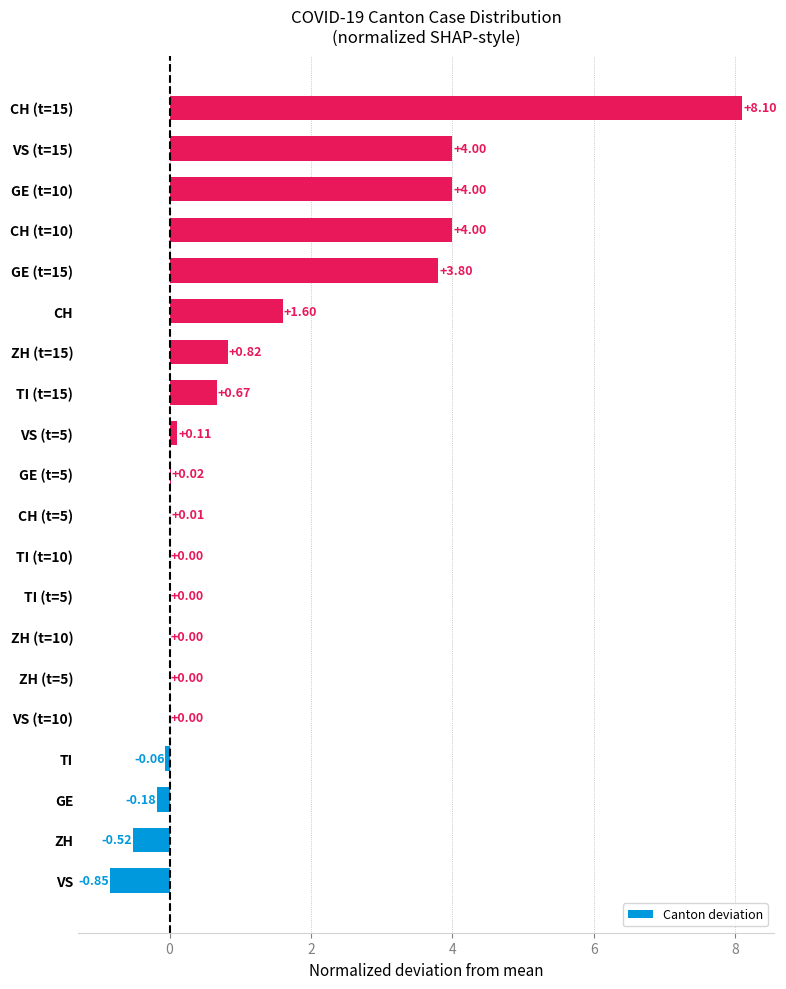

What is the sum of the values at VS (t=5) and ZH?

-0.4